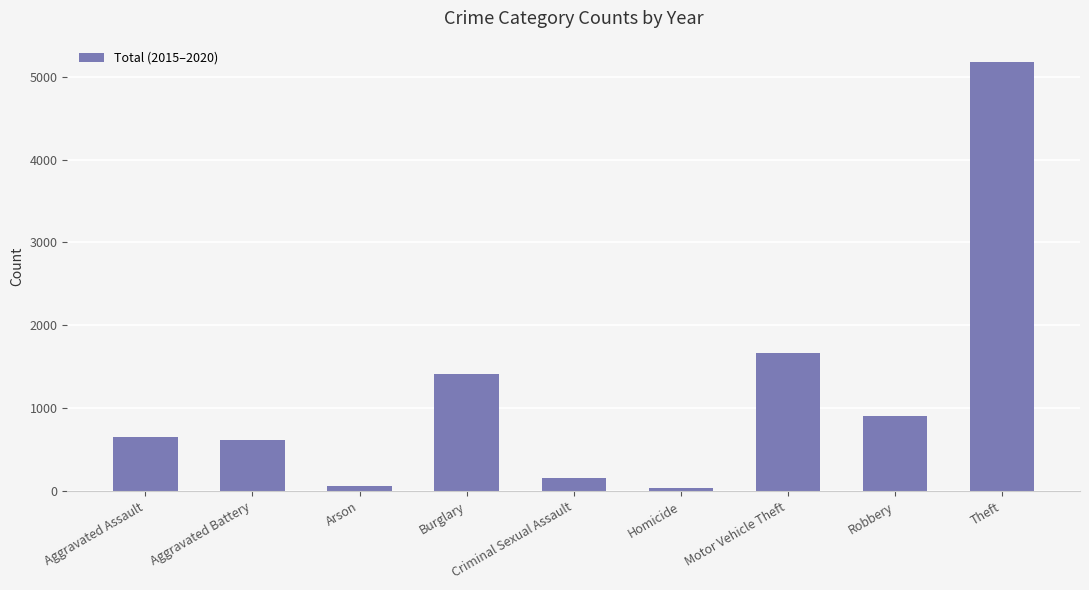

Is it true that the value at Aggravated Battery is 298?

False